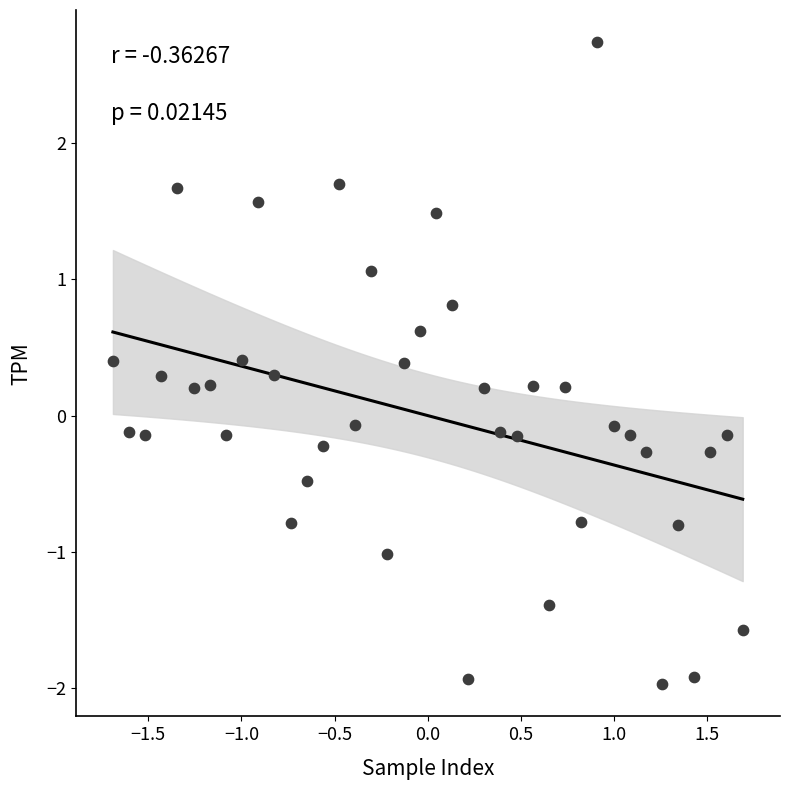

What is the range of Y values (max minus min)?

4.7